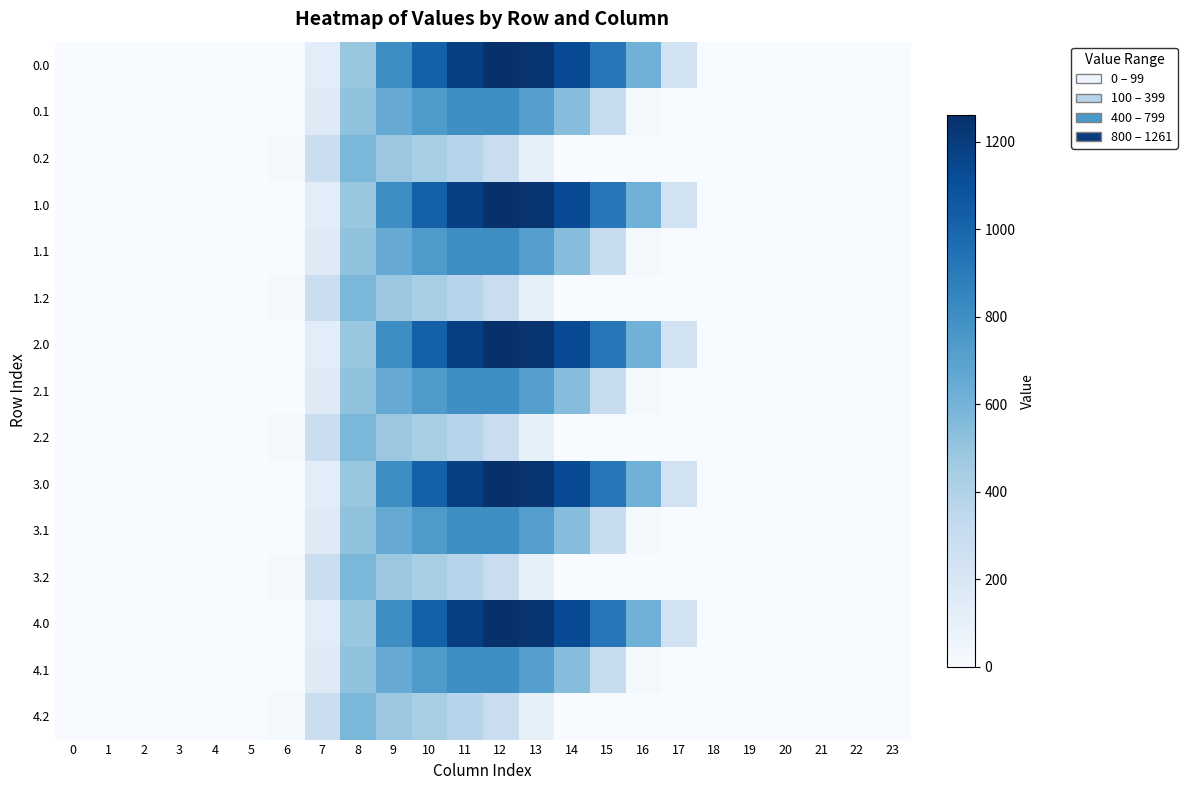

Reading left to right, what are all the values shown in this chart?

0.0: 0=0.0	1=0.0	2=0.0	3=0.0	4=0.0	5=0.0	6=0.0	7=134.3	8=489.3	9=804.0	10=1023.2	11=1185.2	12=1261.6	13=1237.4	14=1128.6	15=911.8	16=613.0	17=243.5	18=0.0	19=0.0	20=0.0	21=0.0	22=0.0	23=0.0
0.1: 0=0.0	1=0.0	2=0.0	3=0.0	4=0.0	5=0.0	6=0.0	7=153.2	8=514.8	9=646.9	10=742.1	11=800.2	12=806.9	13=715.3	14=544.1	15=301.4	16=26.8	17=0.0	18=0.0	19=0.0	20=0.0	21=0.0	22=0.0	23=0.0
0.2: 0=0.0	1=0.0	2=0.0	3=0.0	4=0.0	5=0.0	6=29.3	7=276.9	8=576.6	9=480.7	10=430.5	11=374.4	12=289.5	13=107.8	14=0.0	15=0.0	16=0.0	17=0.0	18=0.0	19=0.0	20=0.0	21=0.0	22=0.0	23=0.0
1.0: 0=0.0	1=0.0	2=0.0	3=0.0	4=0.0	5=0.0	6=0.0	7=134.3	8=489.3	9=804.0	10=1023.2	11=1185.2	12=1261.6	13=1237.4	14=1128.6	15=911.8	16=613.0	17=243.5	18=0.0	19=0.0	20=0.0	21=0.0	22=0.0	23=0.0
1.1: 0=0.0	1=0.0	2=0.0	3=0.0	4=0.0	5=0.0	6=0.0	7=153.2	8=514.8	9=646.9	10=742.1	11=800.2	12=806.9	13=715.3	14=544.1	15=301.4	16=26.8	17=0.0	18=0.0	19=0.0	20=0.0	21=0.0	22=0.0	23=0.0
1.2: 0=0.0	1=0.0	2=0.0	3=0.0	4=0.0	5=0.0	6=29.3	7=276.9	8=576.6	9=480.7	10=430.5	11=374.4	12=289.5	13=107.8	14=0.0	15=0.0	16=0.0	17=0.0	18=0.0	19=0.0	20=0.0	21=0.0	22=0.0	23=0.0
2.0: 0=0.0	1=0.0	2=0.0	3=0.0	4=0.0	5=0.0	6=0.0	7=134.3	8=489.3	9=804.0	10=1023.2	11=1185.2	12=1261.6	13=1237.4	14=1128.6	15=911.8	16=613.0	17=243.5	18=0.0	19=0.0	20=0.0	21=0.0	22=0.0	23=0.0
2.1: 0=0.0	1=0.0	2=0.0	3=0.0	4=0.0	5=0.0	6=0.0	7=153.2	8=514.8	9=646.9	10=742.1	11=800.2	12=806.9	13=715.3	14=544.1	15=301.4	16=26.8	17=0.0	18=0.0	19=0.0	20=0.0	21=0.0	22=0.0	23=0.0
2.2: 0=0.0	1=0.0	2=0.0	3=0.0	4=0.0	5=0.0	6=29.3	7=276.9	8=576.6	9=480.7	10=430.5	11=374.4	12=289.5	13=107.8	14=0.0	15=0.0	16=0.0	17=0.0	18=0.0	19=0.0	20=0.0	21=0.0	22=0.0	23=0.0
3.0: 0=0.0	1=0.0	2=0.0	3=0.0	4=0.0	5=0.0	6=0.0	7=134.3	8=489.3	9=804.0	10=1023.2	11=1185.2	12=1261.6	13=1237.4	14=1128.6	15=911.8	16=613.0	17=243.5	18=0.0	19=0.0	20=0.0	21=0.0	22=0.0	23=0.0
3.1: 0=0.0	1=0.0	2=0.0	3=0.0	4=0.0	5=0.0	6=0.0	7=153.2	8=514.8	9=646.9	10=742.1	11=800.2	12=806.9	13=715.3	14=544.1	15=301.4	16=26.8	17=0.0	18=0.0	19=0.0	20=0.0	21=0.0	22=0.0	23=0.0
3.2: 0=0.0	1=0.0	2=0.0	3=0.0	4=0.0	5=0.0	6=29.3	7=276.9	8=576.6	9=480.7	10=430.5	11=374.4	12=289.5	13=107.8	14=0.0	15=0.0	16=0.0	17=0.0	18=0.0	19=0.0	20=0.0	21=0.0	22=0.0	23=0.0
4.0: 0=0.0	1=0.0	2=0.0	3=0.0	4=0.0	5=0.0	6=0.0	7=134.3	8=489.3	9=804.0	10=1023.2	11=1185.2	12=1261.6	13=1237.4	14=1128.6	15=911.8	16=613.0	17=243.5	18=0.0	19=0.0	20=0.0	21=0.0	22=0.0	23=0.0
4.1: 0=0.0	1=0.0	2=0.0	3=0.0	4=0.0	5=0.0	6=0.0	7=153.2	8=514.8	9=646.9	10=742.1	11=800.2	12=806.9	13=715.3	14=544.1	15=301.4	16=26.8	17=0.0	18=0.0	19=0.0	20=0.0	21=0.0	22=0.0	23=0.0
4.2: 0=0.0	1=0.0	2=0.0	3=0.0	4=0.0	5=0.0	6=29.3	7=276.9	8=576.6	9=480.7	10=430.5	11=374.4	12=289.5	13=107.8	14=0.0	15=0.0	16=0.0	17=0.0	18=0.0	19=0.0	20=0.0	21=0.0	22=0.0	23=0.0